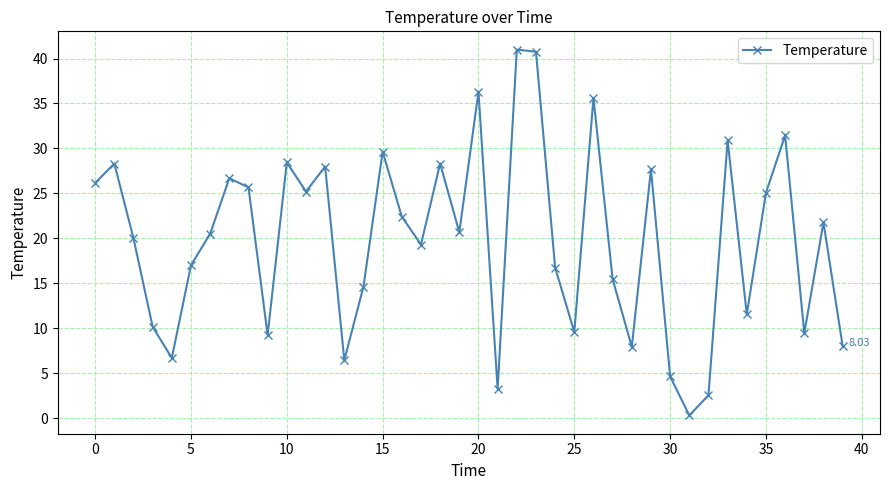

How many data points does each series have?

40